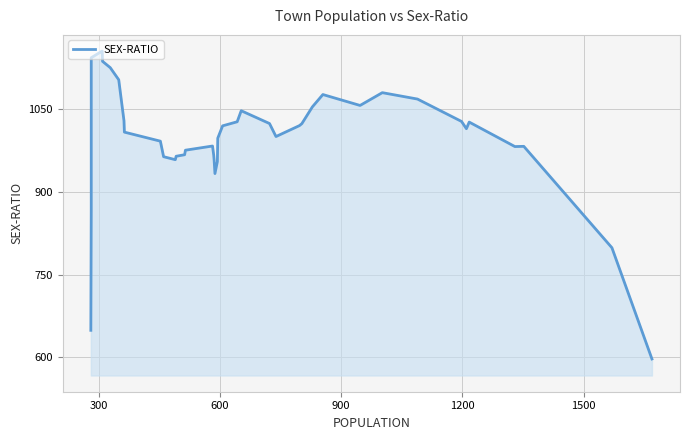

Reading left to right, what are all the values shown in this chart?

649.2	866.8	1143.8	1155.8	1137.2	1125.8	1103.8	1029.4	1008.8	992.4	964.2	958.8	965.0	967.8	976.0	983.6	966.8	958.0	933.6	955.4	997.8	1020.2	1027.6	1047.6	1024.4	1000.8	1020.6	1024.2	1054.6	1077.0	1057.2	1080.4	1068.8	1028.2	1015.0	1027.0	982.6	983.0	799.0	597.2